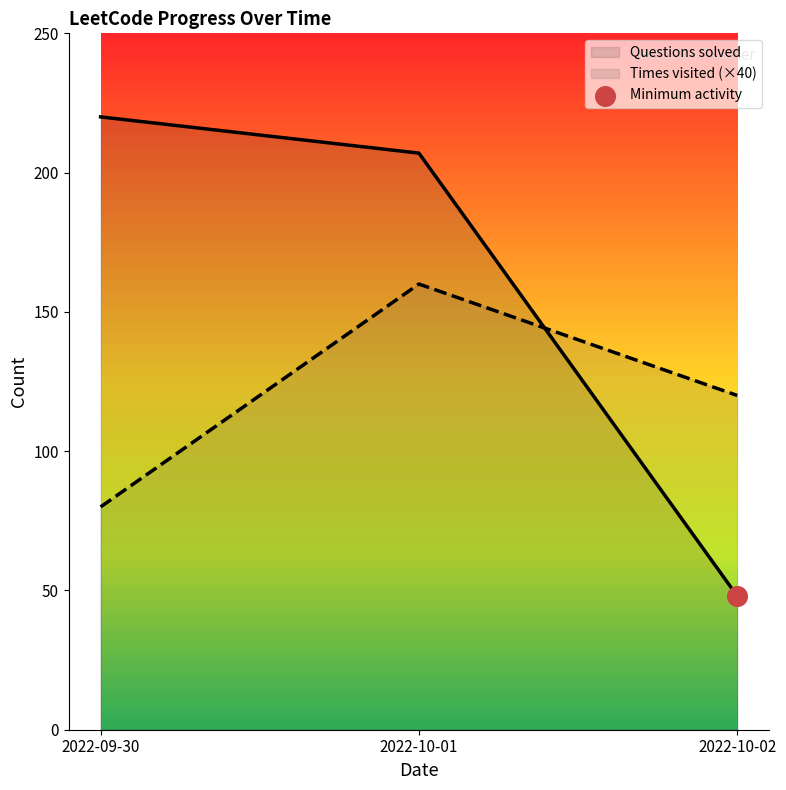

What is the spread (max minus min) of values at 2022-10-01?

47